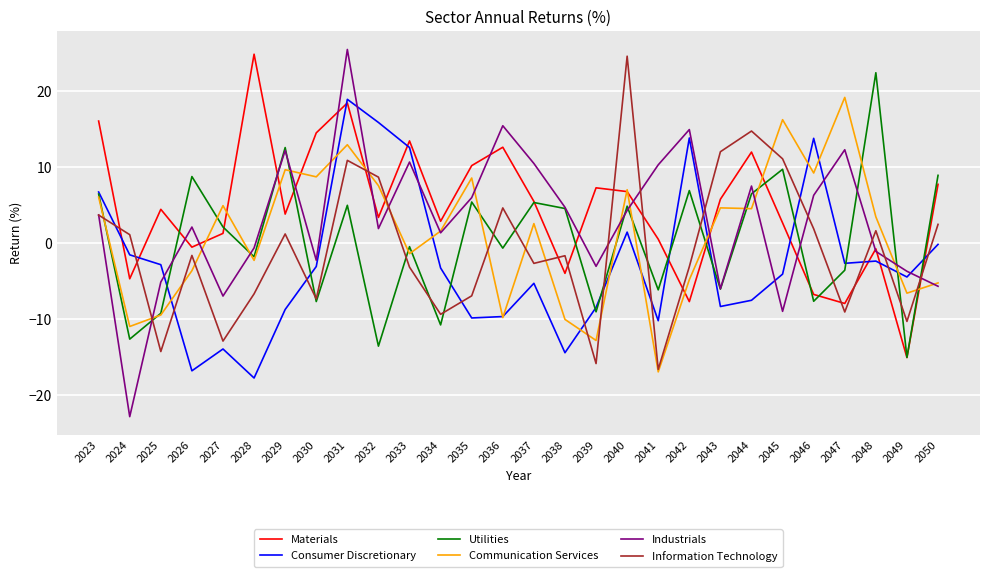

What value does the Information Technology series have at 2035?

-6.9